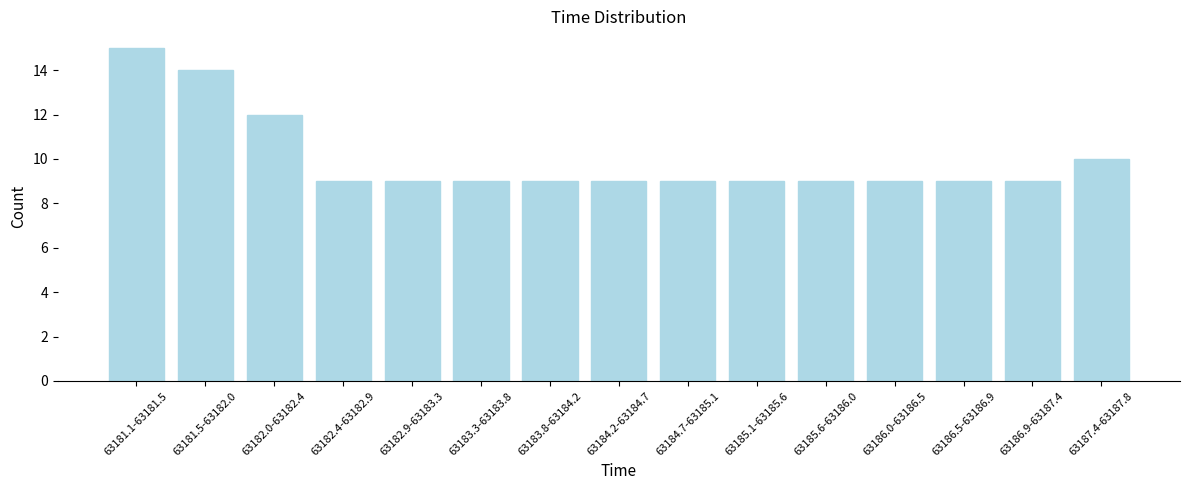

Reading left to right, transcribe all the data shown in this chart.

63181.1-63181.5=15	63181.5-63182.0=14	63182.0-63182.4=12	63182.4-63182.9=9	63182.9-63183.3=9	63183.3-63183.8=9	63183.8-63184.2=9	63184.2-63184.7=9	63184.7-63185.1=9	63185.1-63185.6=9	63185.6-63186.0=9	63186.0-63186.5=9	63186.5-63186.9=9	63186.9-63187.4=9	63187.4-63187.8=10